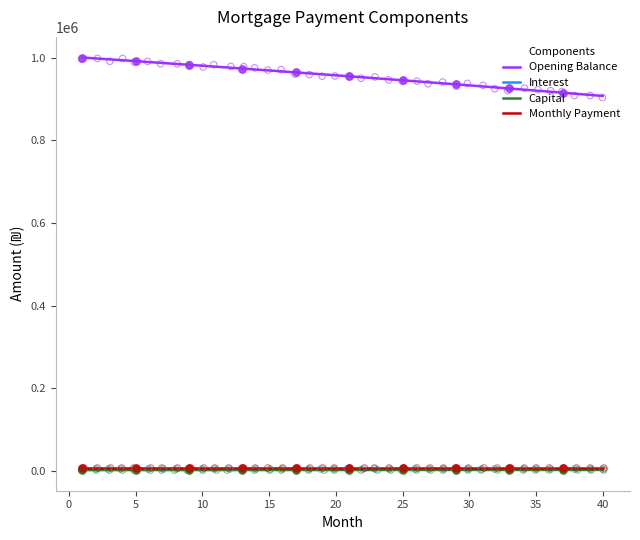

Which series contains the lowest Y value?

Capital